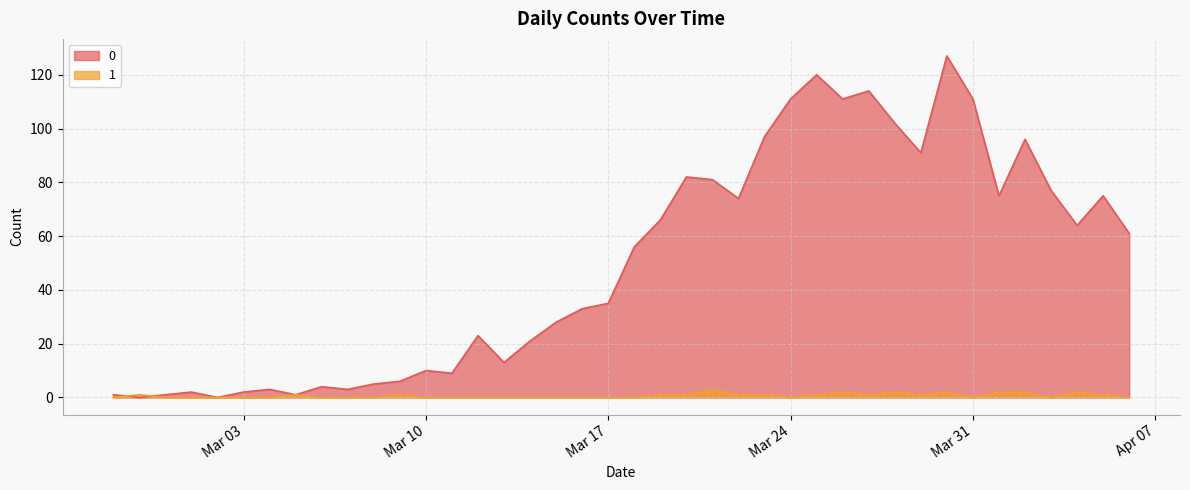

How many intersections are there between 0 and 1?

2